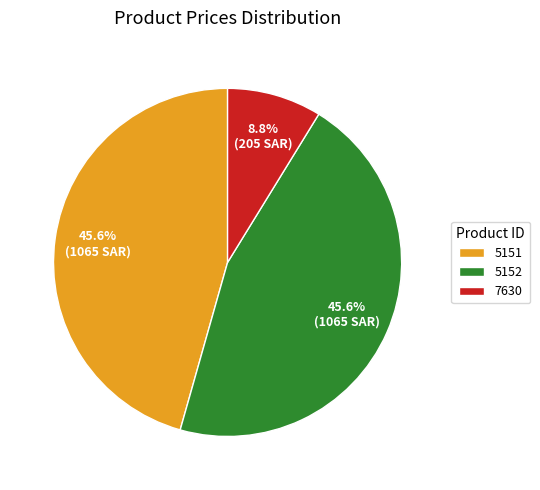

Approximately how many times larger is the value at 5151 compared to 7630?

5.2